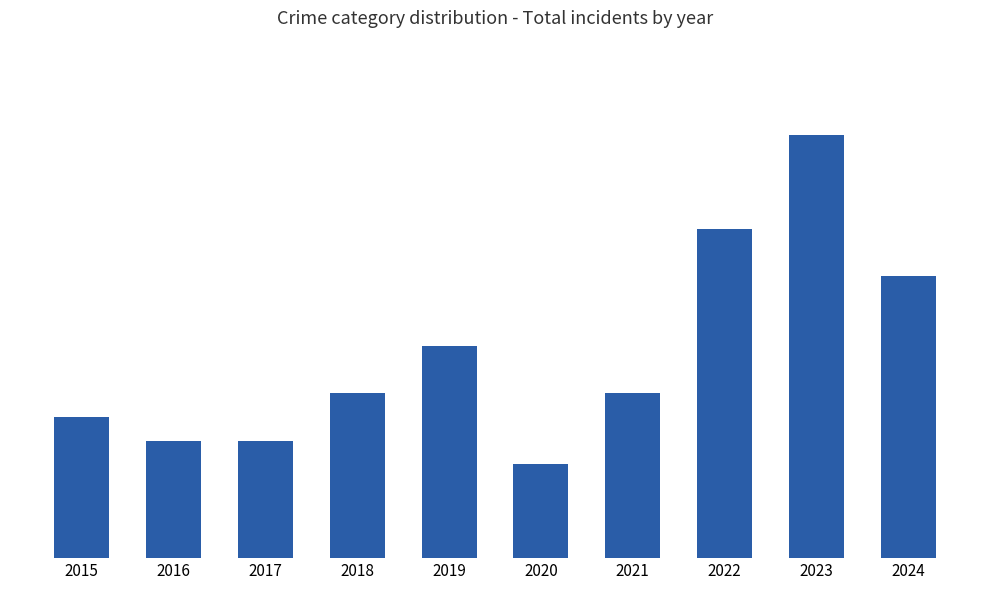

How many bars are there in total?

10